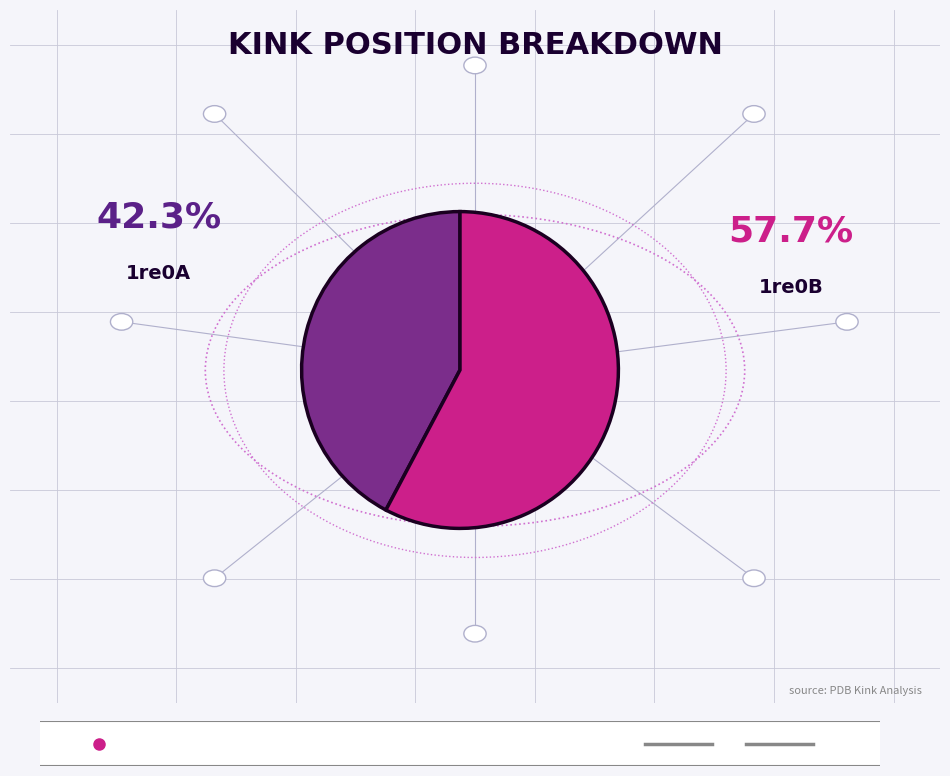

Rank the series by their maximum value, from lowest to highest.

1re0A, 1re0B